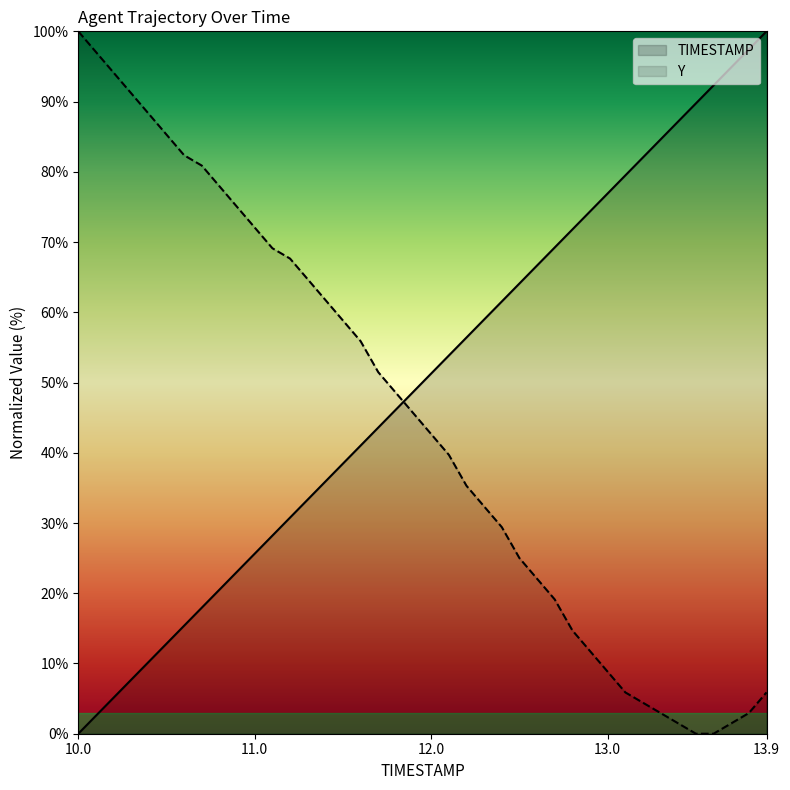

Reading left to right, what are all the values shown in this chart?

TIMESTAMP: 0.0	2.6	5.1	7.7	10.3	12.8	15.4	17.9	20.5	23.1	25.6	28.2	30.8	33.3	35.9	38.5	41.0	43.6	46.2	48.7	51.3	53.8	56.4	59.0	61.5	64.1	66.7	69.2	71.8	74.4	76.9	79.5	82.1	84.6	87.2	89.7	92.3	94.9	97.4	100.0
Y: 100.0	97.1	94.1	91.2	88.2	85.3	82.4	80.9	77.9	75.0	72.1	69.1	67.6	64.7	61.8	58.8	55.9	51.5	48.5	45.6	42.6	39.7	35.3	32.4	29.4	25.0	22.1	19.1	14.7	11.8	8.8	5.9	4.4	2.9	1.5	0.0	0.0	1.5	2.9	5.9